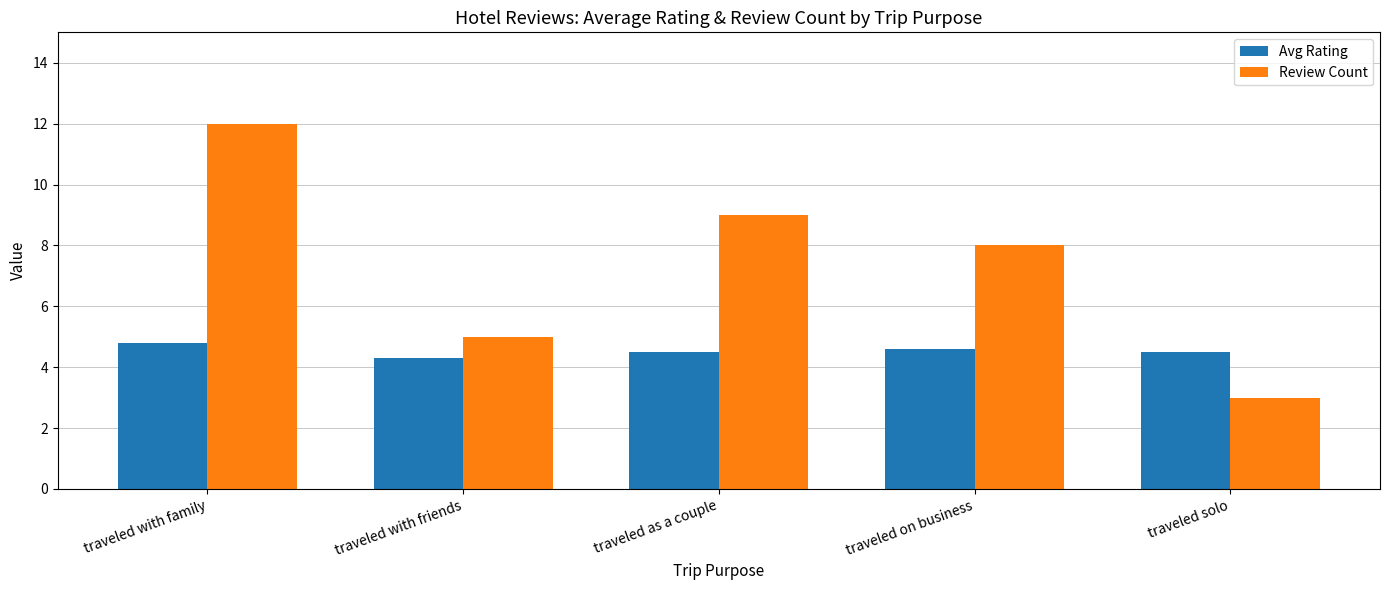

What is the sum of all Review Count values?

37.0